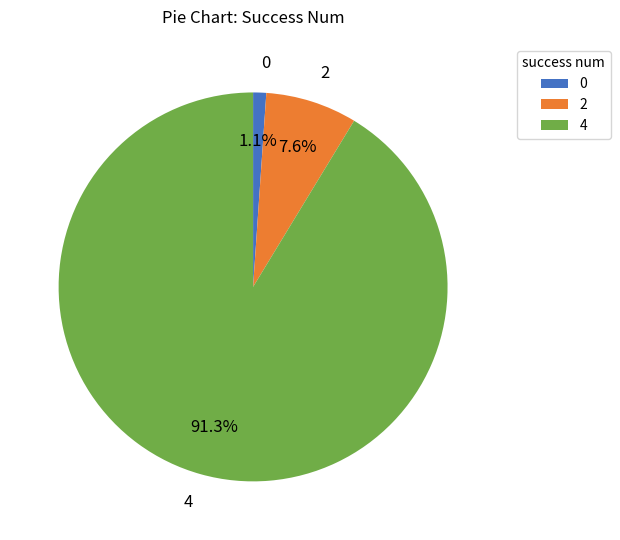

To the nearest percent, what is the difference between the largest and smallest slice percentages?

90%